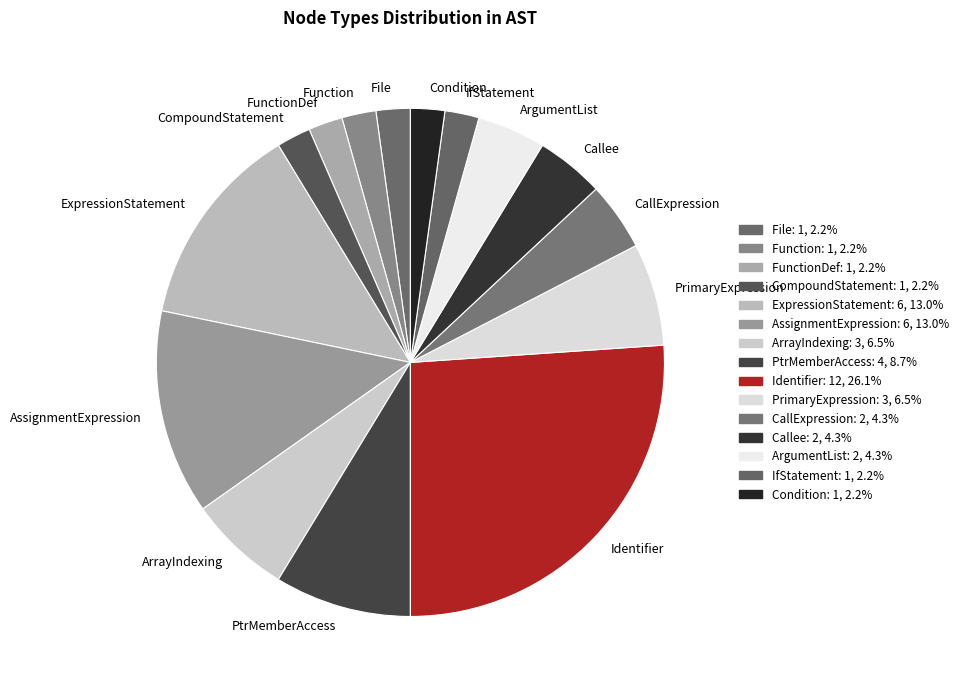

Is the sum of CompoundStatement and ExpressionStatement greater than half?

No